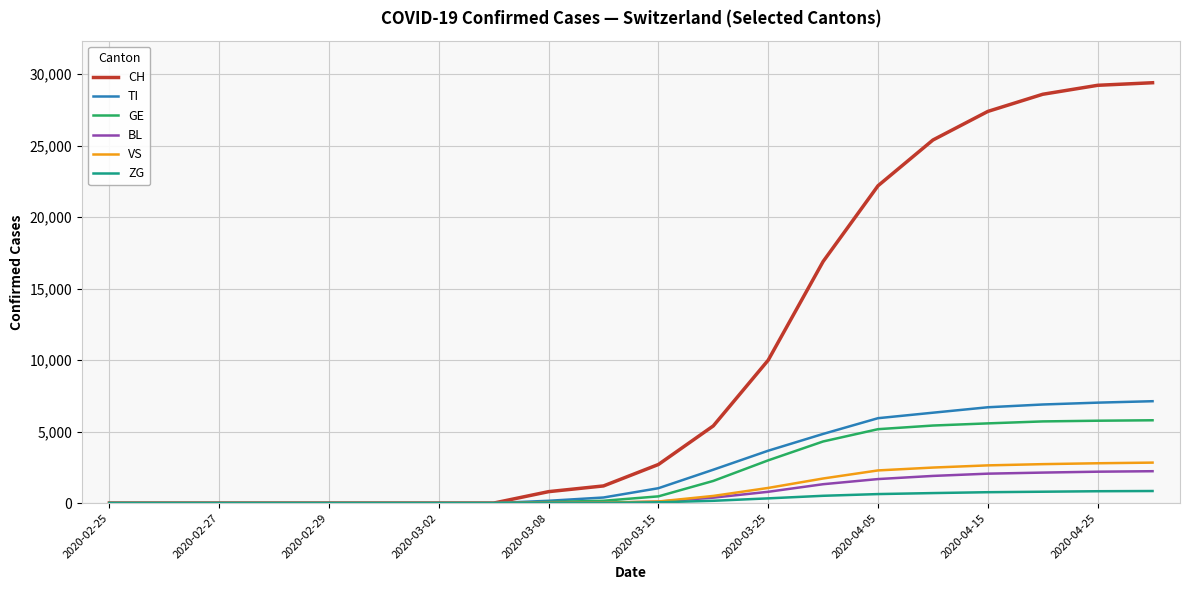

What is the maximum value for BL?

2230